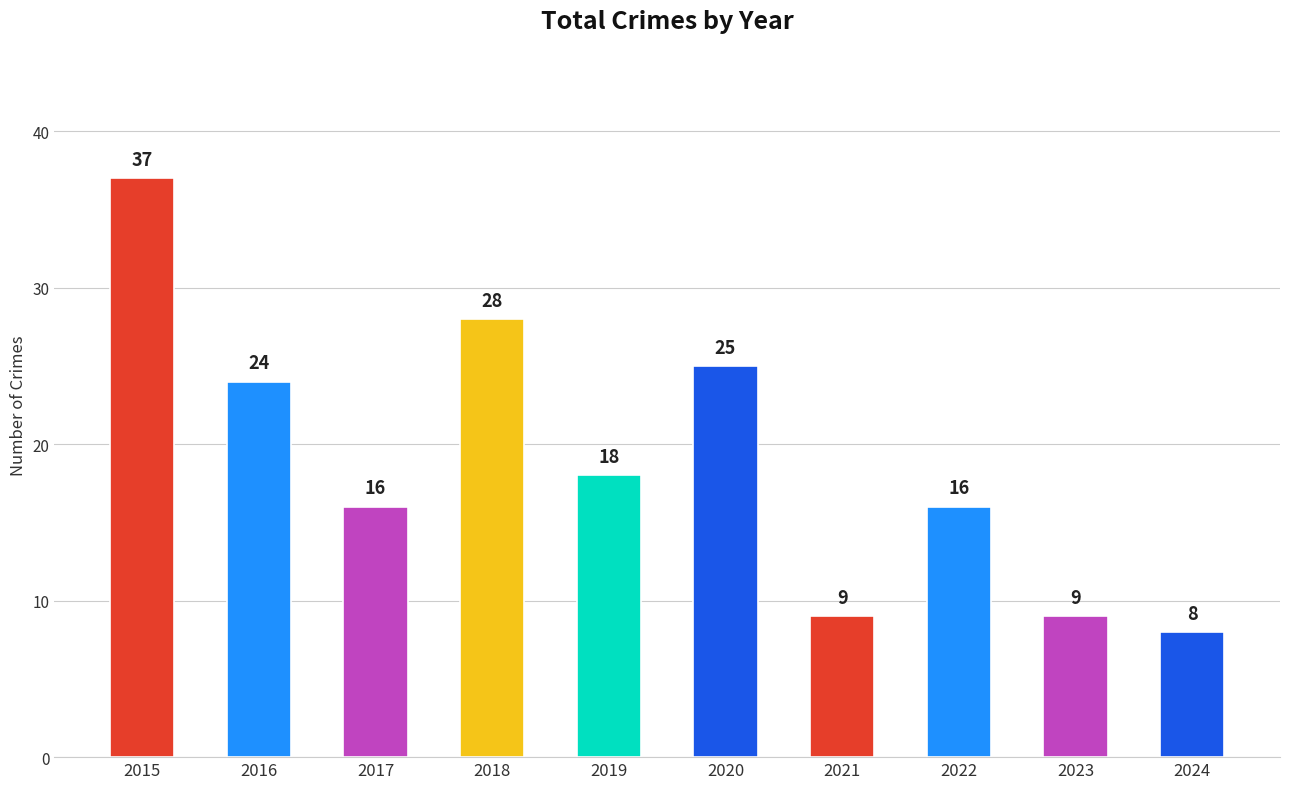

Is it true that the value at 2018 is 28?

True